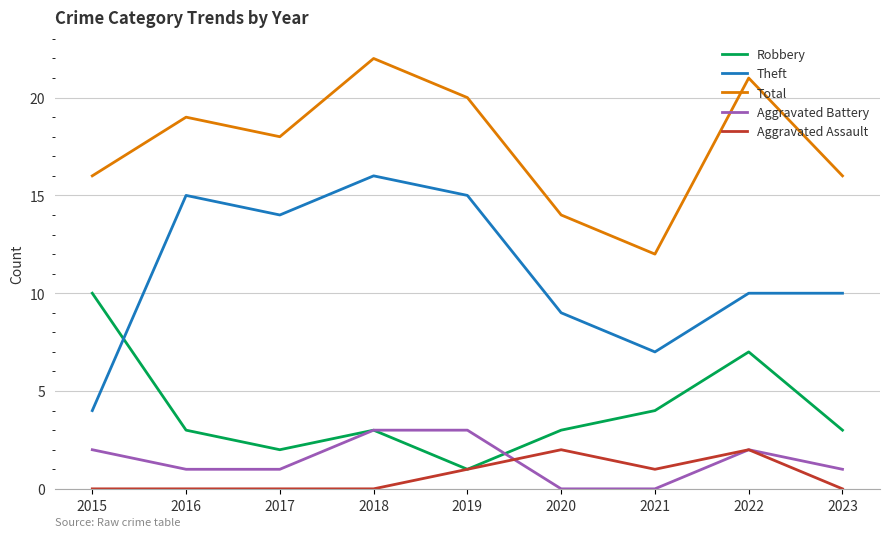

What is the greatest value displayed?

22